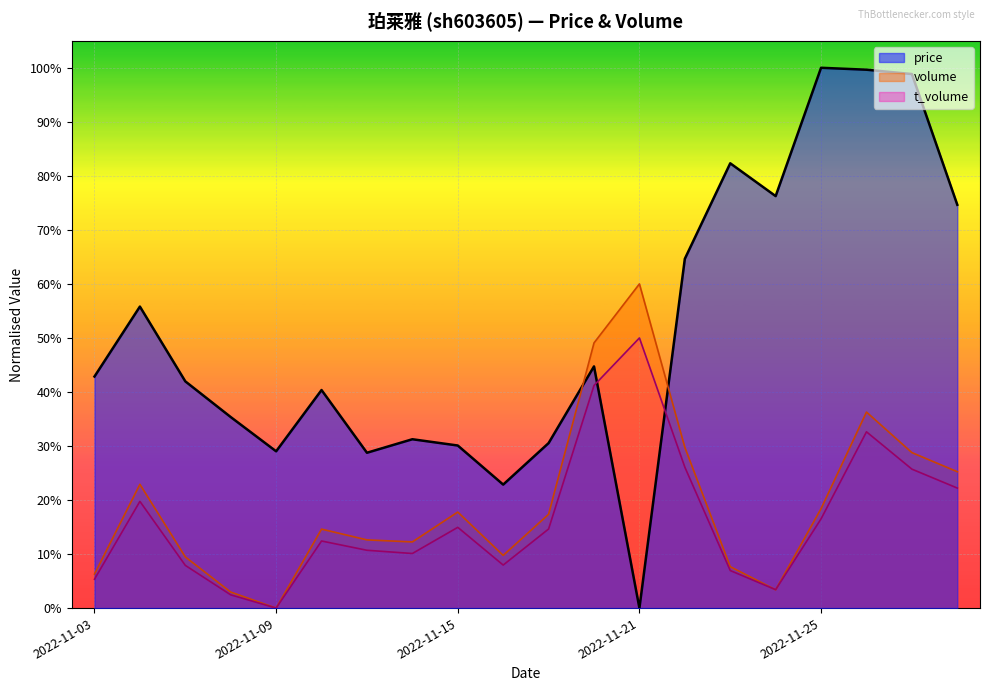

How many interior local peaks does the price series have?

6